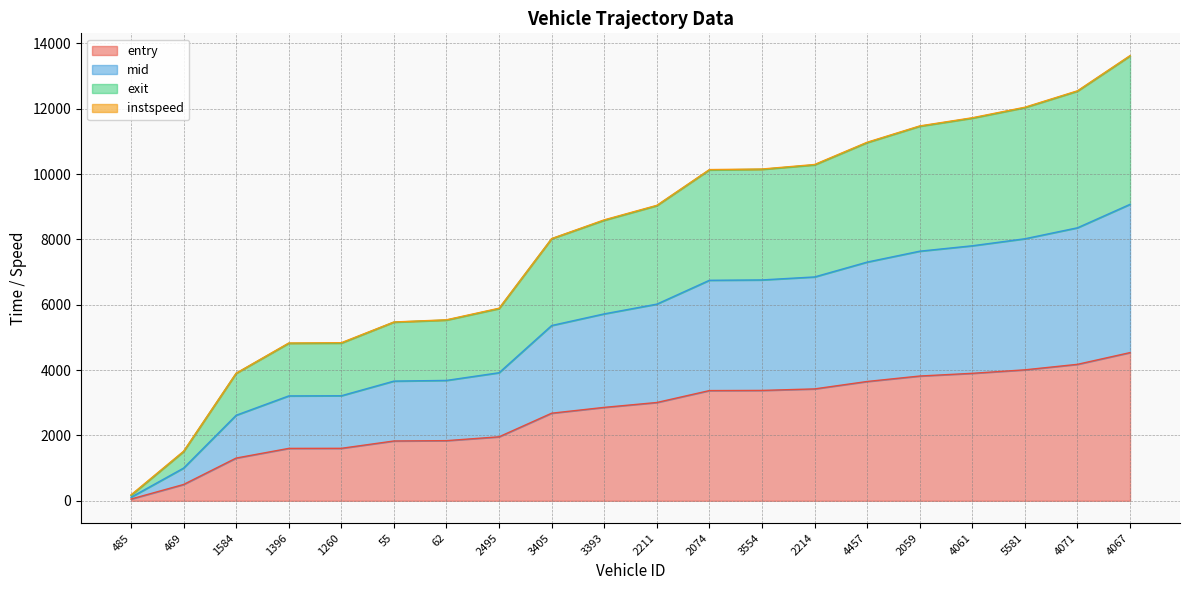

Where does the mid series first go above 6018?

2211